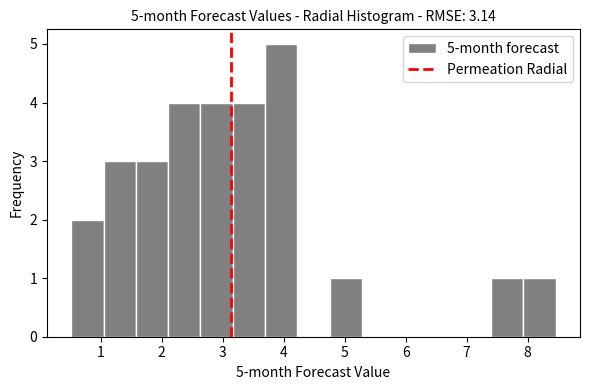

Over which range of the x-axis is the bar tallest?

3.7 to 4.2